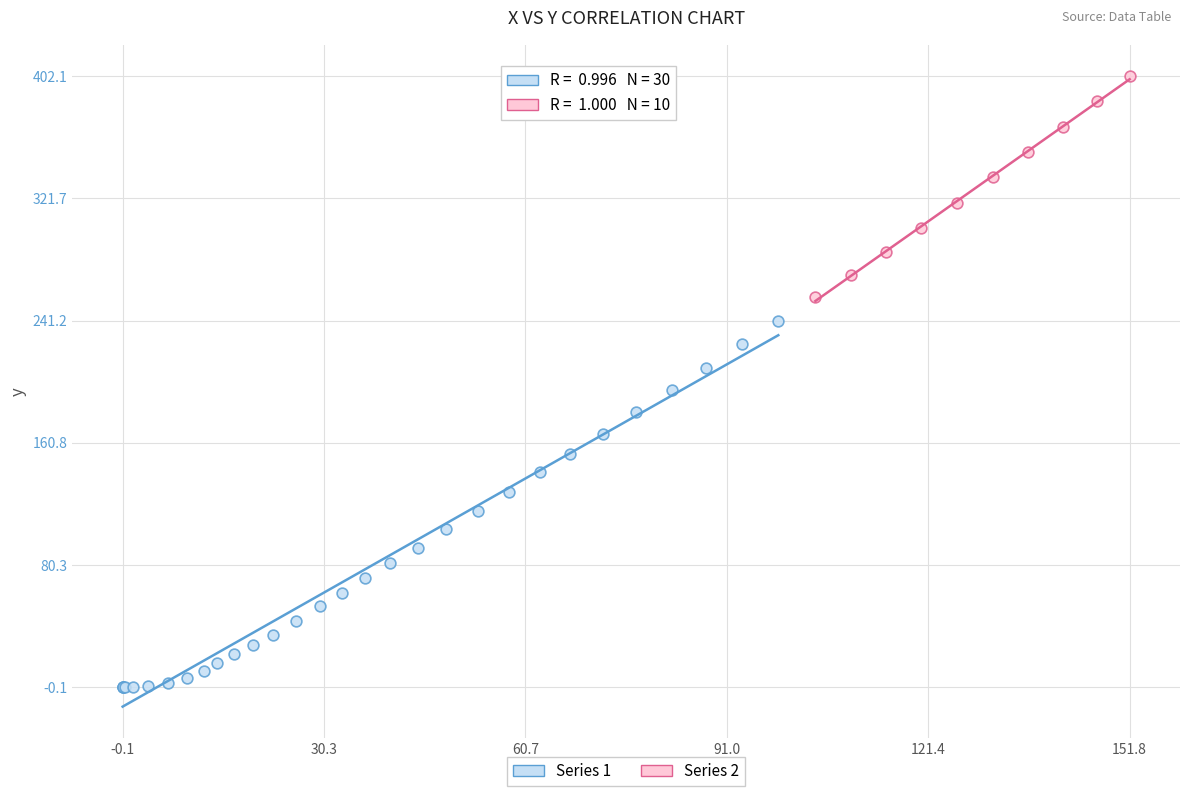

Which series reaches the minimum Y coordinate?

Series 1